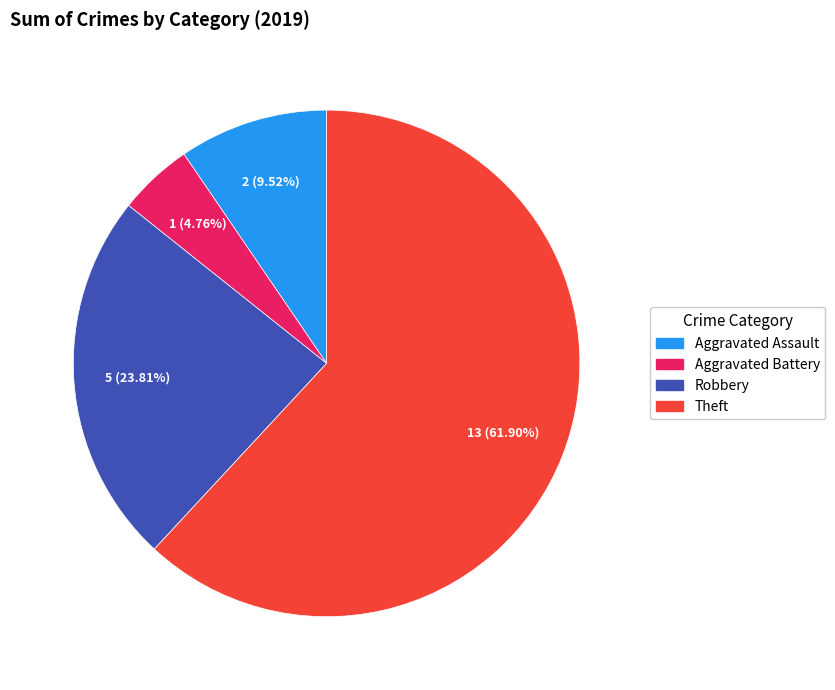

Does any single category account for the majority?

Yes